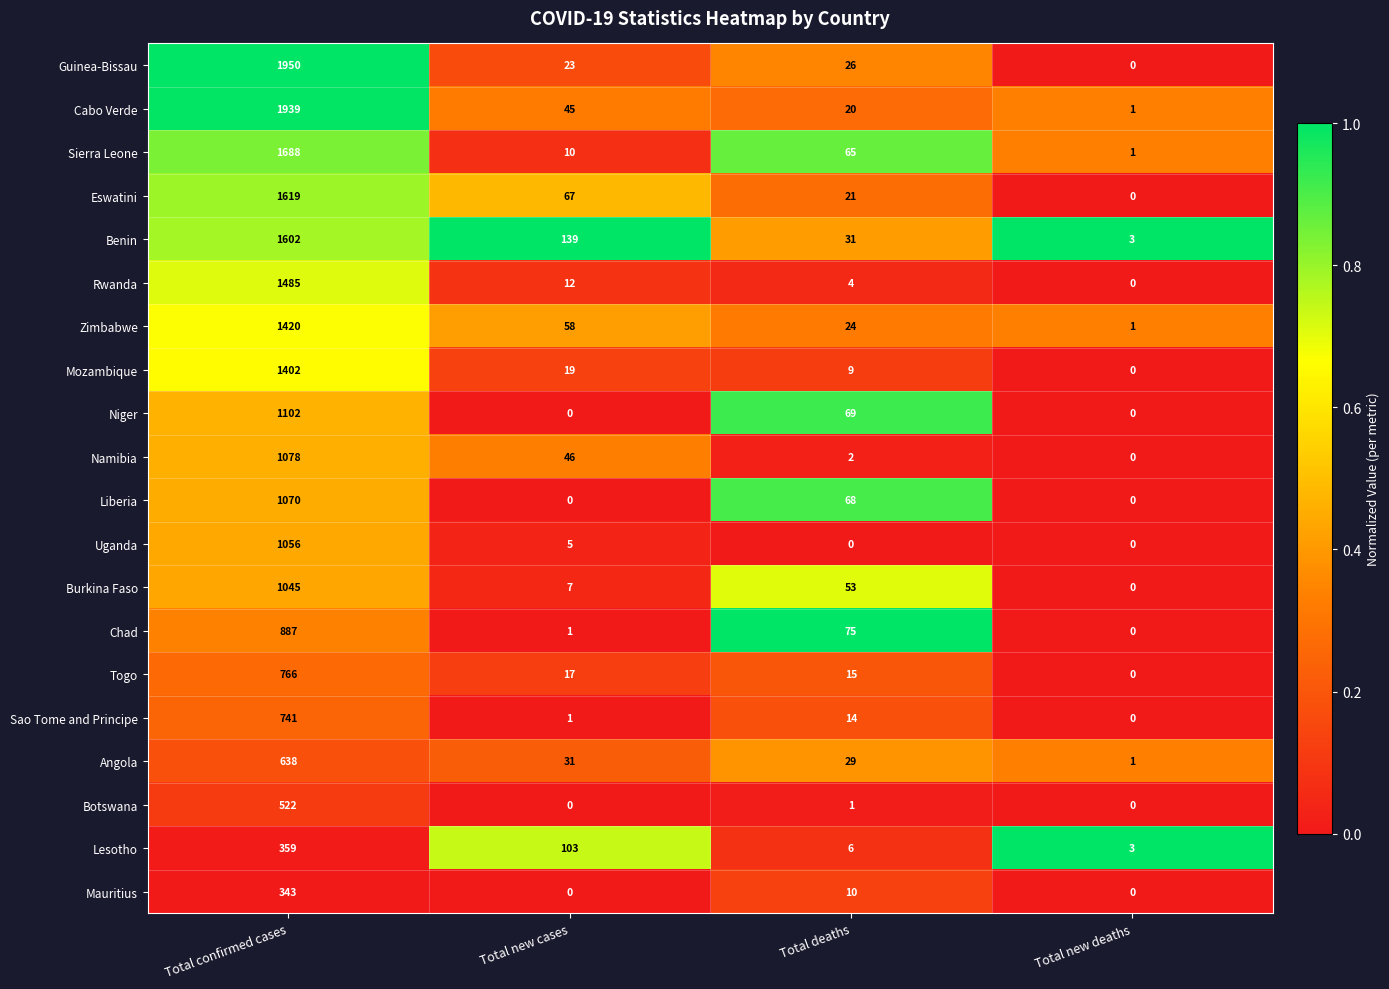

Which series has the largest range (max minus min)?

Guinea-Bissau